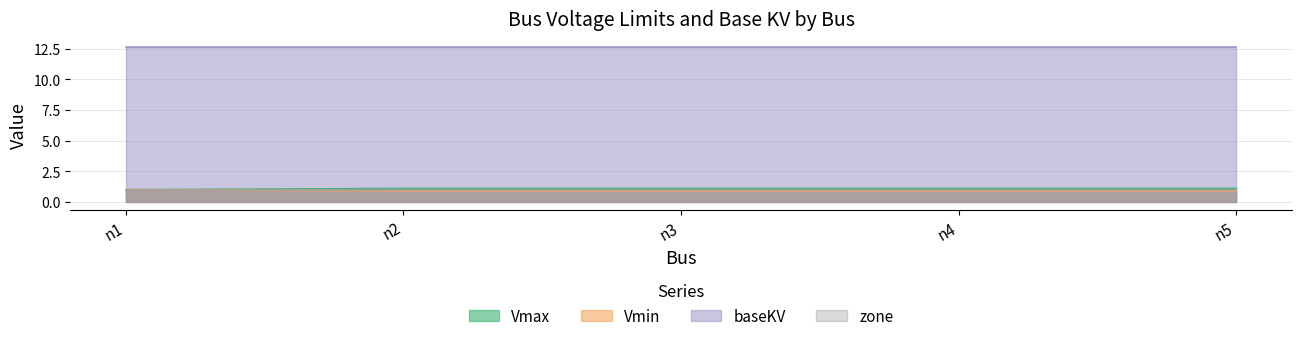

True or false: Vmin and Vmax cross at least once.

False